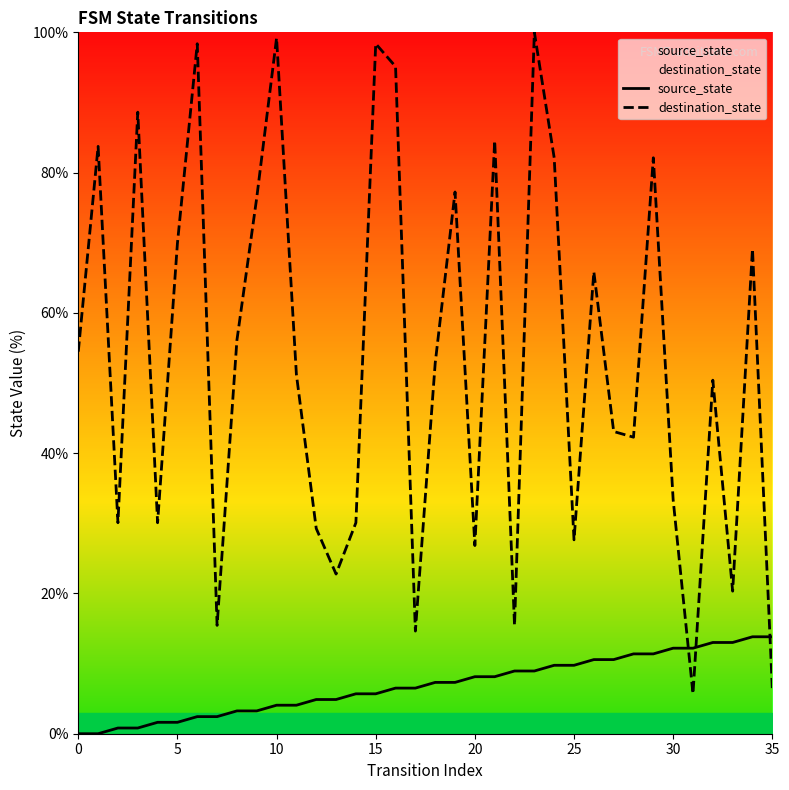

How many times do destination_state and source_state cross each other?

3